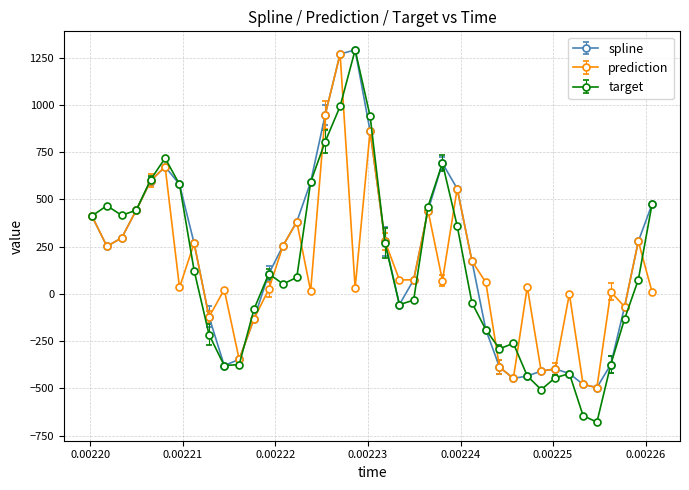

What is the smallest value displayed?

-678.8